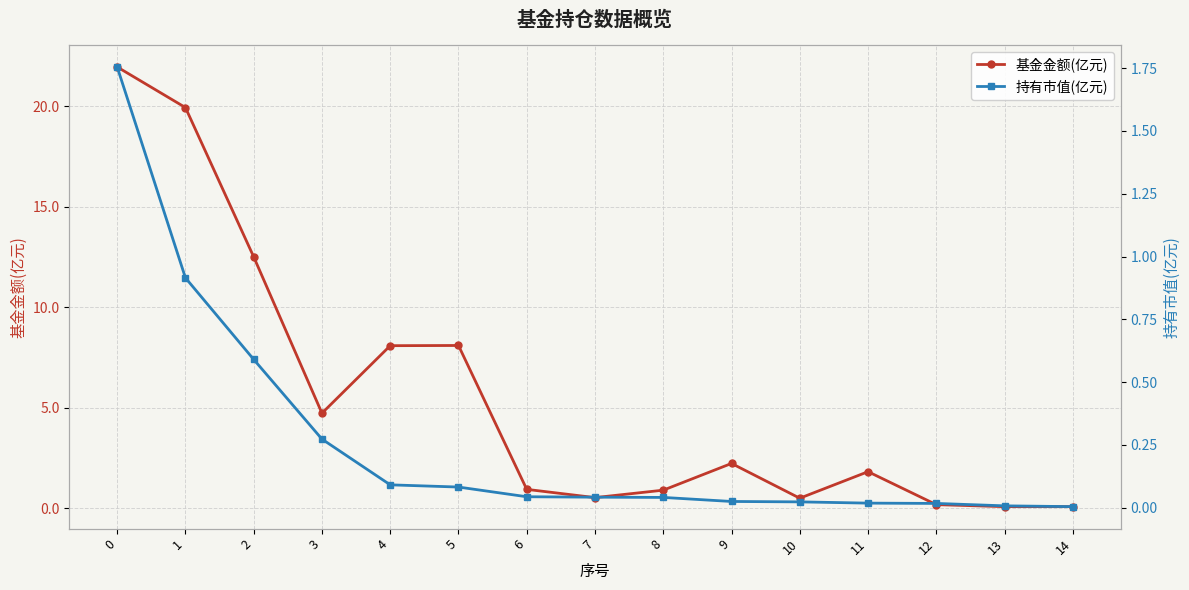

Is the value of 基金金额(亿元) at 13 greater than the value of 持有市值(亿元) at 0?

No